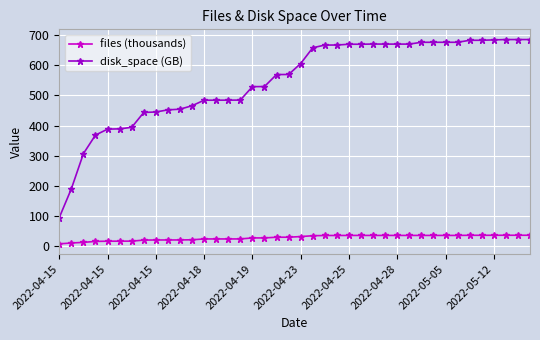

What is the value of the files (thousands) point at the 19th from the left?

29.7